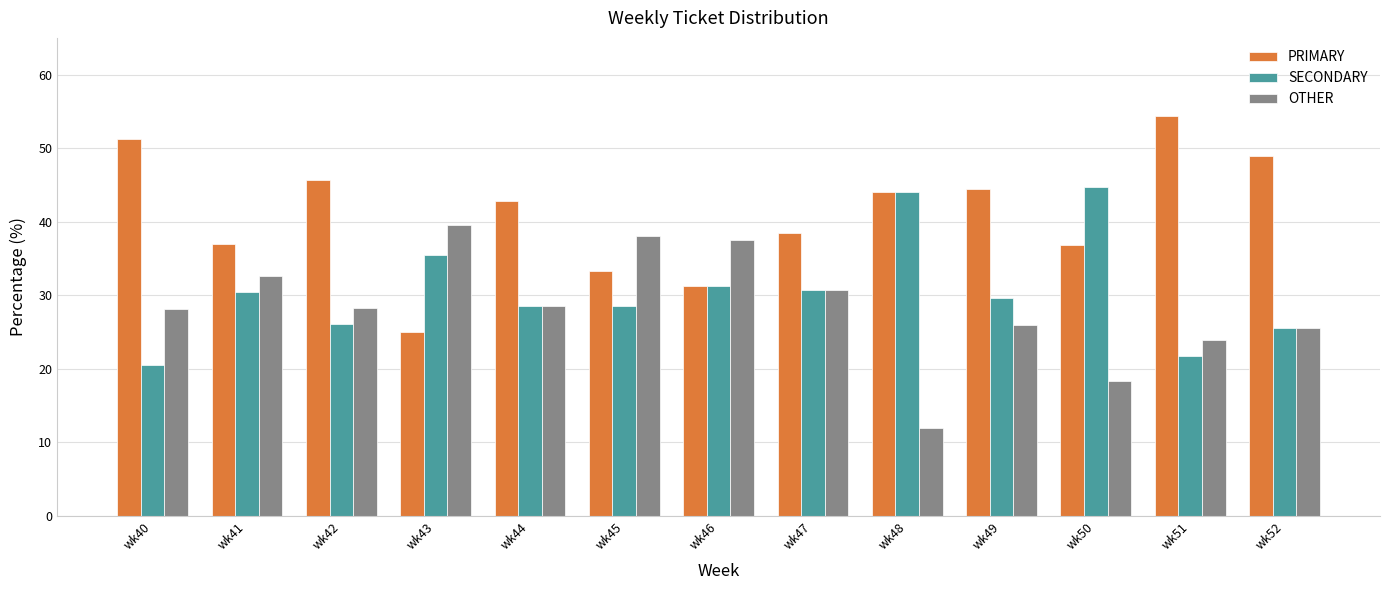

List the series in order of their overall mean, highest first.

PRIMARY, SECONDARY, OTHER